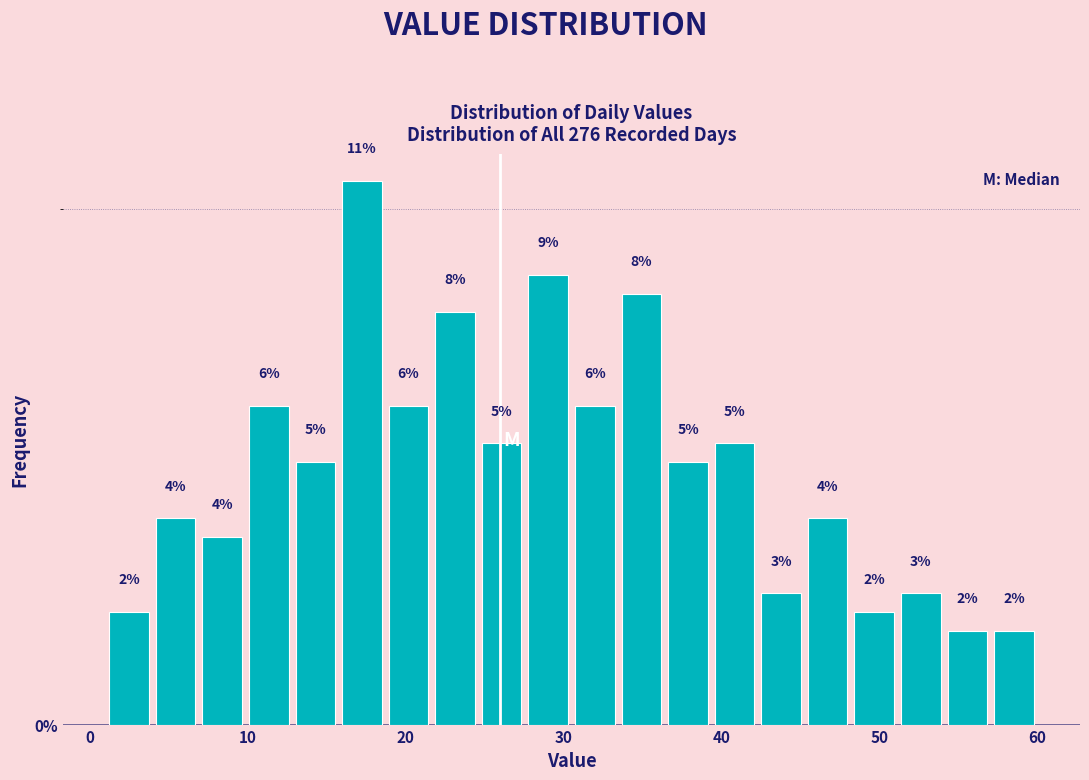

Around what value on the x-axis is the tallest bar? Give the approximate position of its centre, as read against the axis.

17